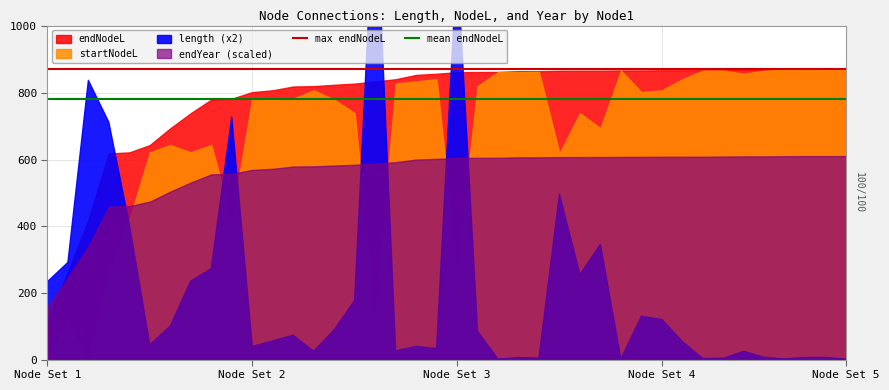

Does the chart have visible grid lines?

Yes